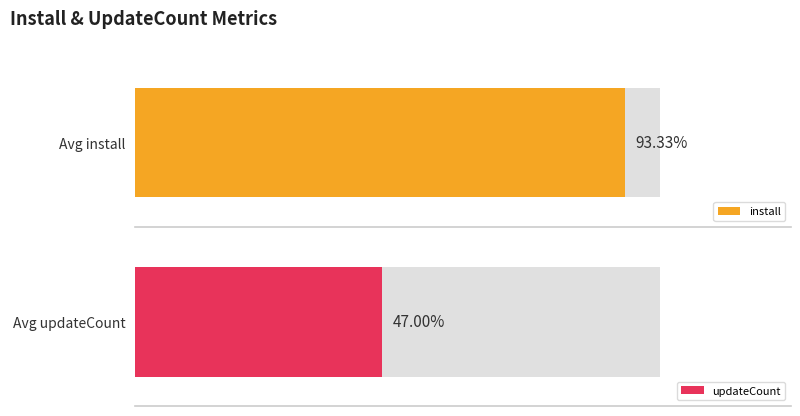

Does the chart contain stacked bars?

No